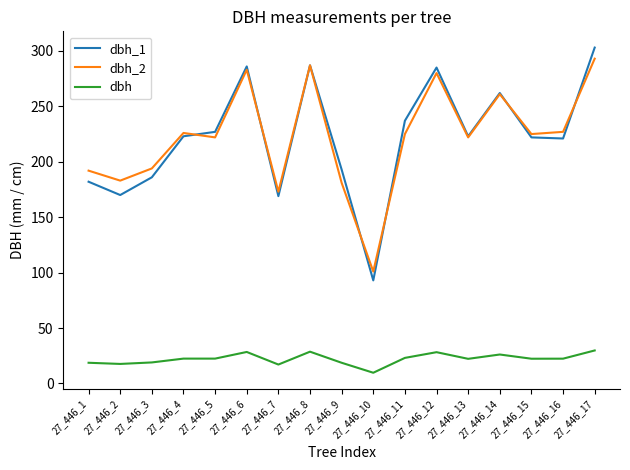

Which series has the widest spread of values?

dbh_1